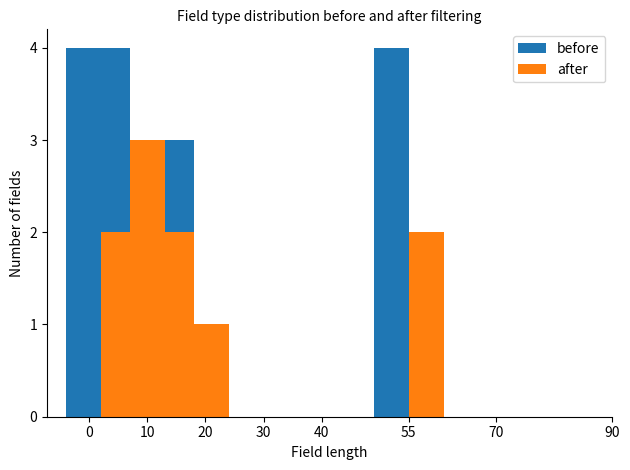

What are all the series names shown in the legend?

before, after